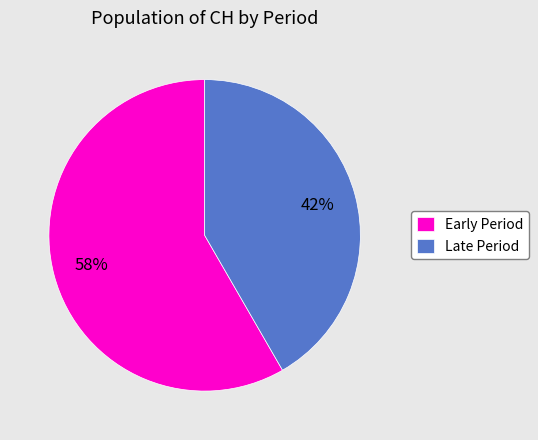

To the nearest percent, what is the average slice percentage?

50%